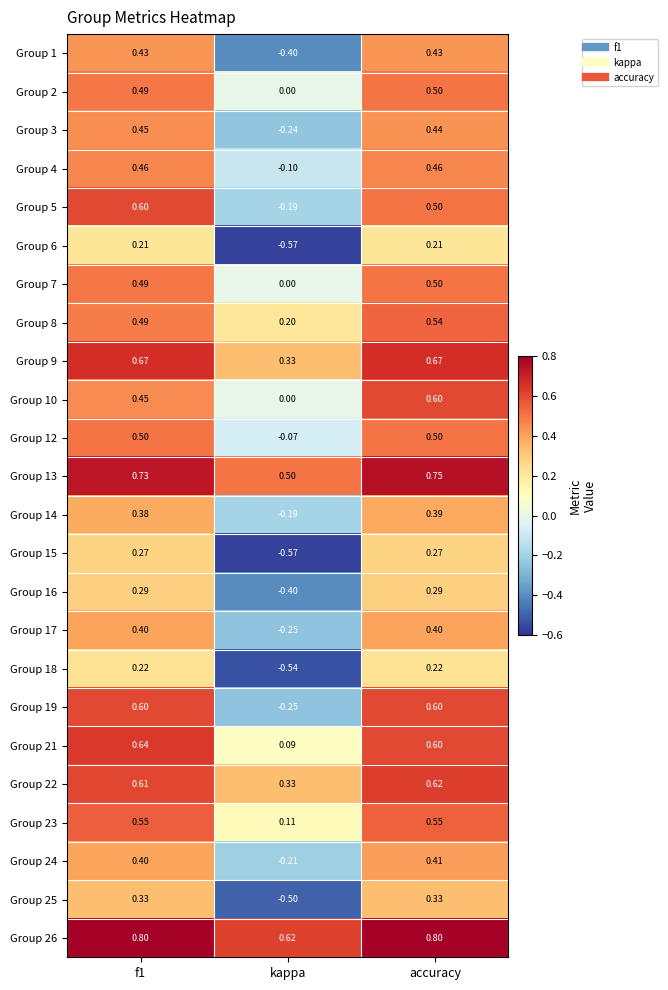

Which category has the lowest value across all series?

kappa